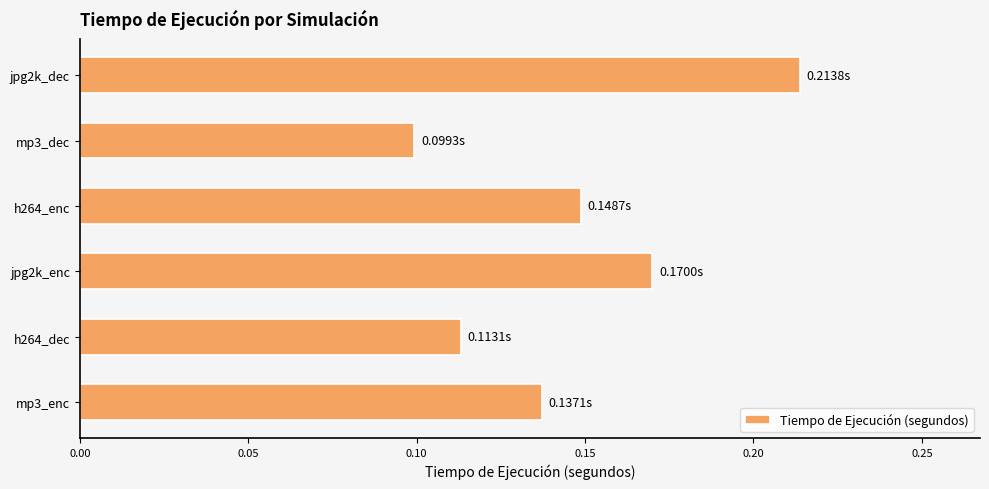

What is the sum of the values at jpg2k_enc and jpg2k_dec?

0.4